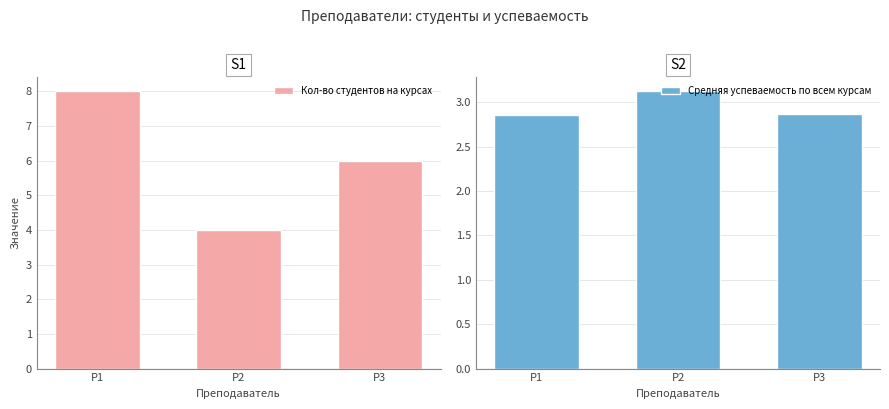

Reading left to right, what are all the values shown in this chart?

Кол-во студентов на курсах: P1=8.0	P2=4.0	P3=6.0
Средняя успеваемость по всем курсам: P1=2.9	P2=3.1	P3=2.9